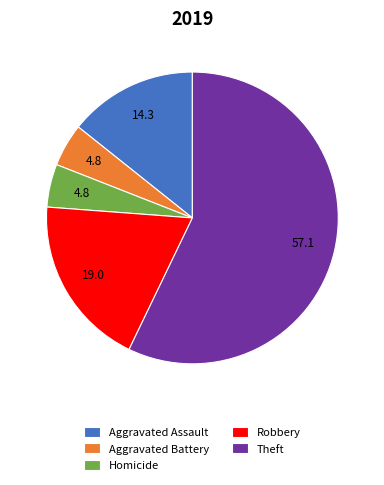

Count the number of slices in the pie.

5